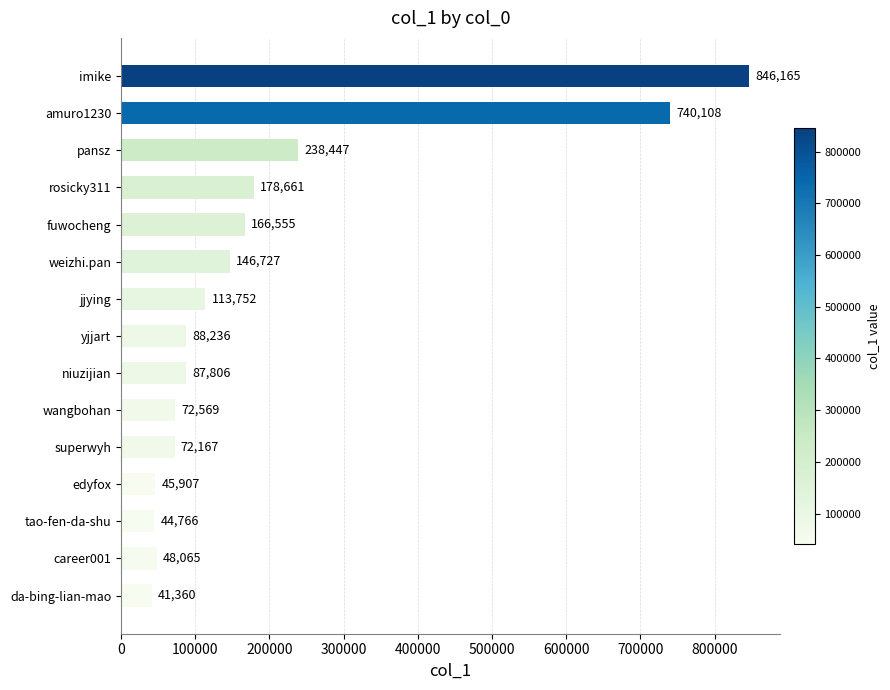

What is the difference between the values at rosicky311 and superwyh?

106494